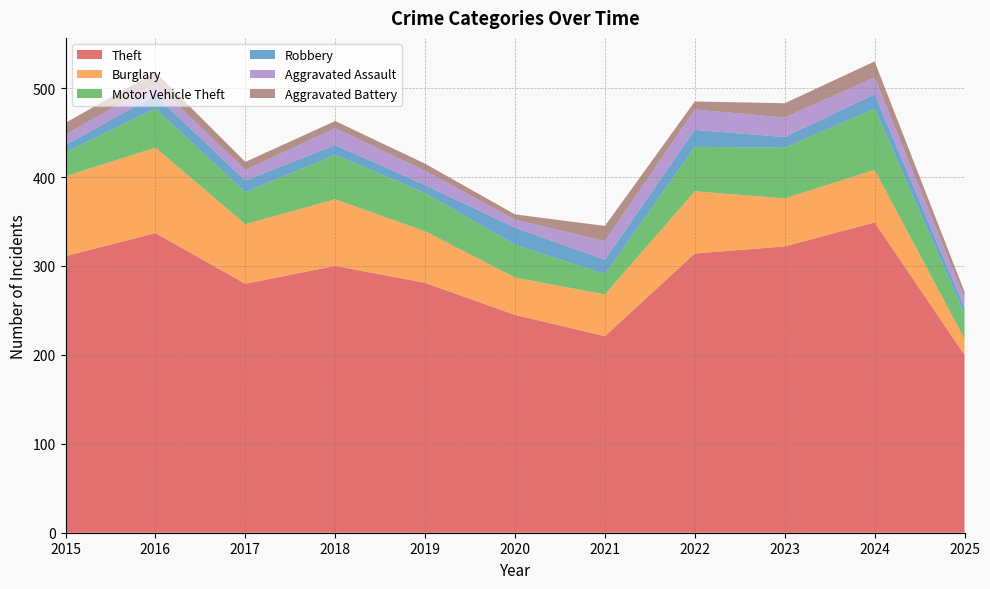

Reading left to right, extract all data points from this chart.

Theft: 2015=311	2016=337	2017=280	2018=300	2019=281	2020=245	2021=221	2022=314	2023=322	2024=349	2025=200
Burglary: 2015=90	2016=96	2017=67	2018=75	2019=58	2020=42	2021=47	2022=70	2023=54	2024=59	2025=18
Motor Vehicle Theft: 2015=27	2016=44	2017=36	2018=50	2019=43	2020=37	2021=23	2022=50	2023=57	2024=69	2025=28
Robbery: 2015=8	2016=15	2017=13	2018=11	2019=9	2020=19	2021=16	2022=19	2023=12	2024=16	2025=7
Aggravated Assault: 2015=12	2016=13	2017=12	2018=19	2019=16	2020=9	2021=21	2022=23	2023=22	2024=19	2025=11
Aggravated Battery: 2015=13	2016=13	2017=9	2018=8	2019=8	2020=6	2021=17	2022=9	2023=16	2024=18	2025=7